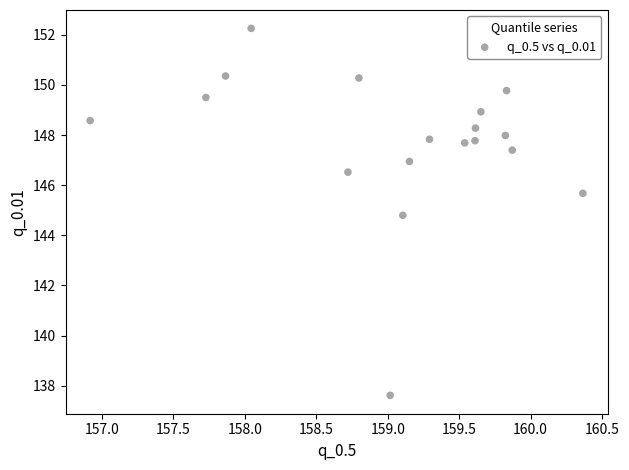

What Y value in the scatter plot is closest to 144?

144.8